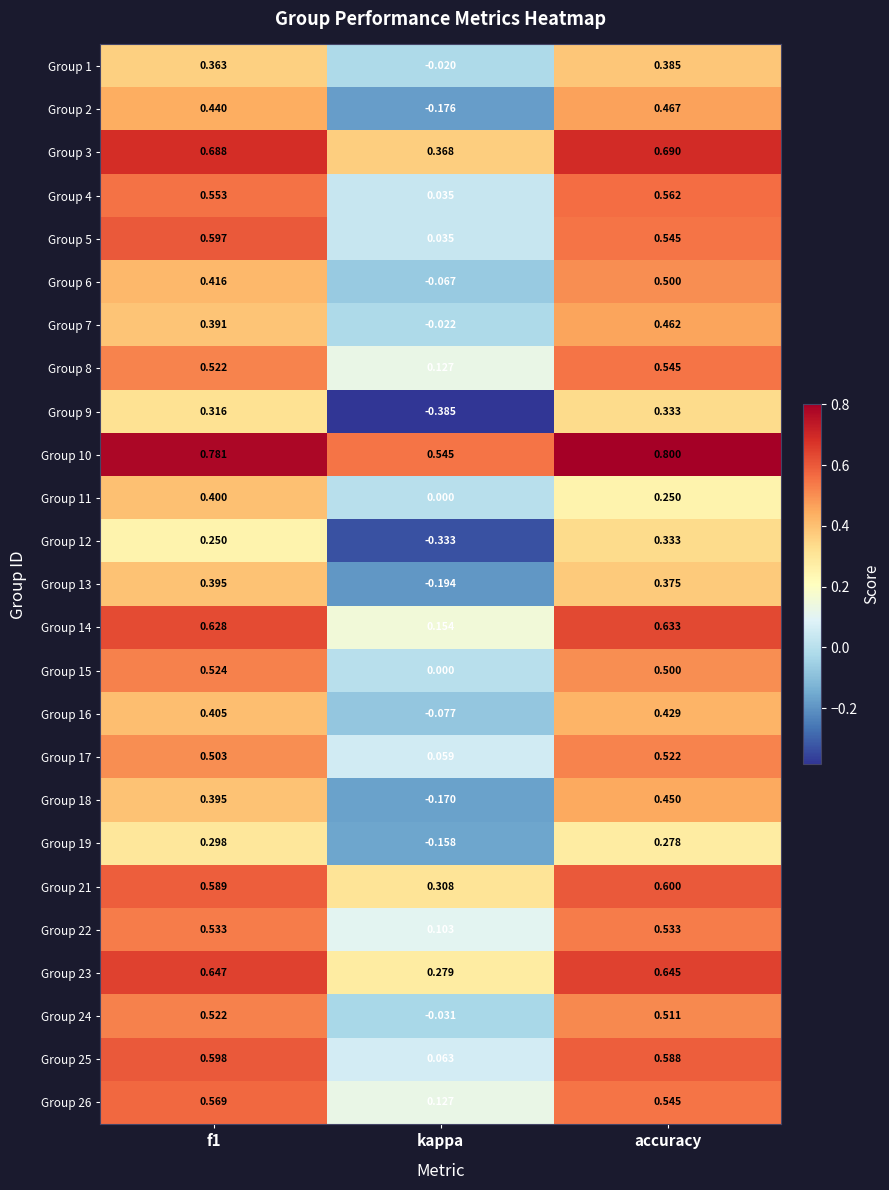

At which category is the sum across all series the highest?

accuracy